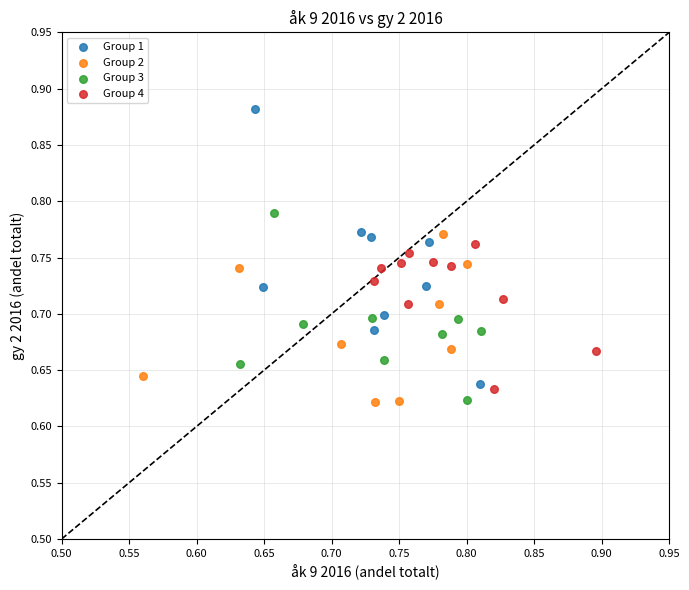

Which series has the widest spread of Y values?

Group 1